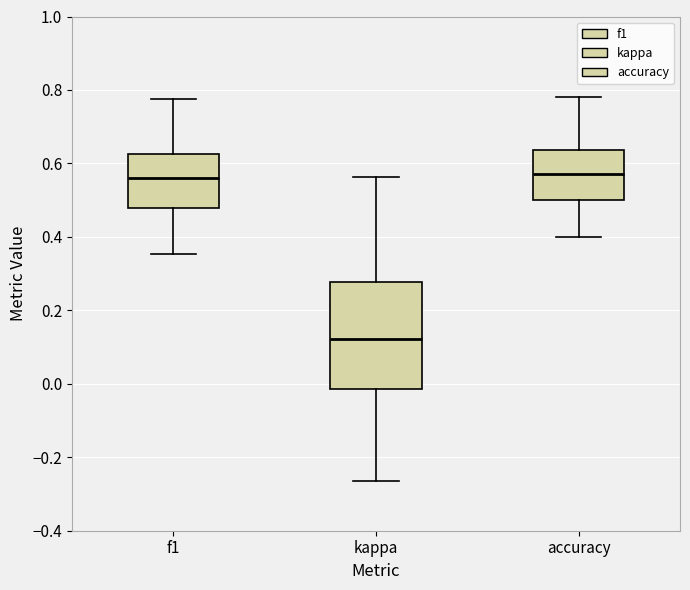

Reading left to right, read every box against the y-axis: the position of its median line, the range the box covers, and the ends of its whiskers. The values are not printed on the chart, so give them approximately, as read against the axis.

f1: median 0.56, box 0.48 to 0.62, whiskers 0.36 to 0.78
kappa: median 0.12, box -0.02 to 0.28, whiskers -0.26 to 0.56
accuracy: median 0.58, box 0.50 to 0.64, whiskers 0.40 to 0.78